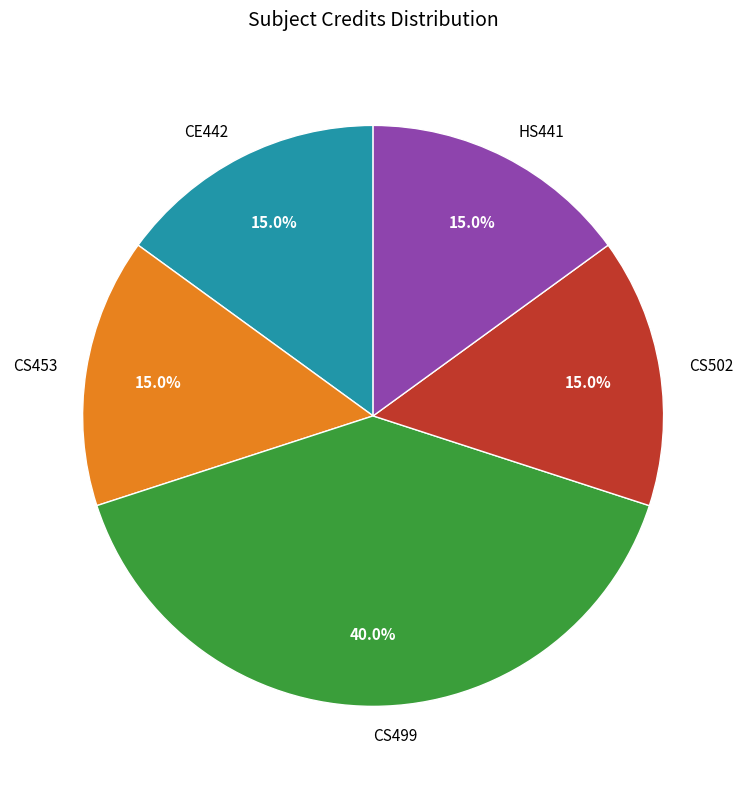

To the nearest percent, what is the average slice percentage?

20%